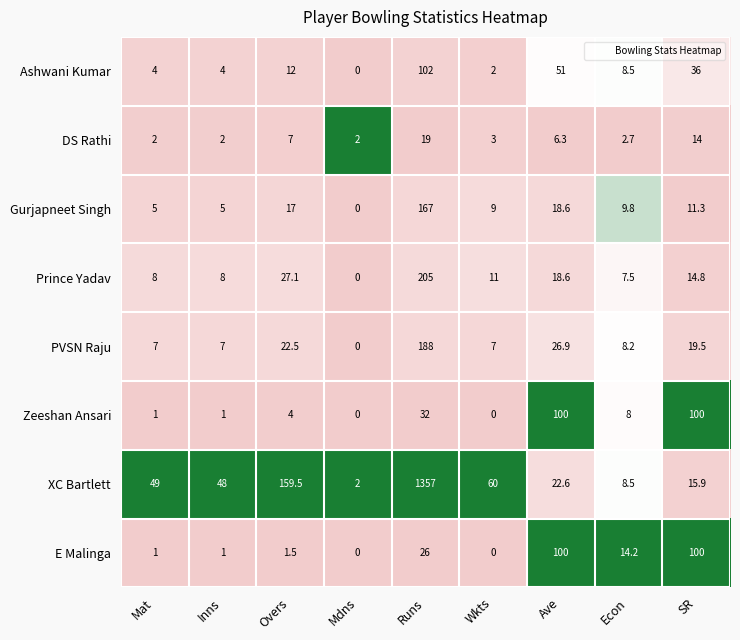

At Overs, list the series in order from smallest to largest.

E Malinga, Zeeshan Ansari, DS Rathi, Ashwani Kumar, Gurjapneet Singh, PVSN Raju, Prince Yadav, XC Bartlett